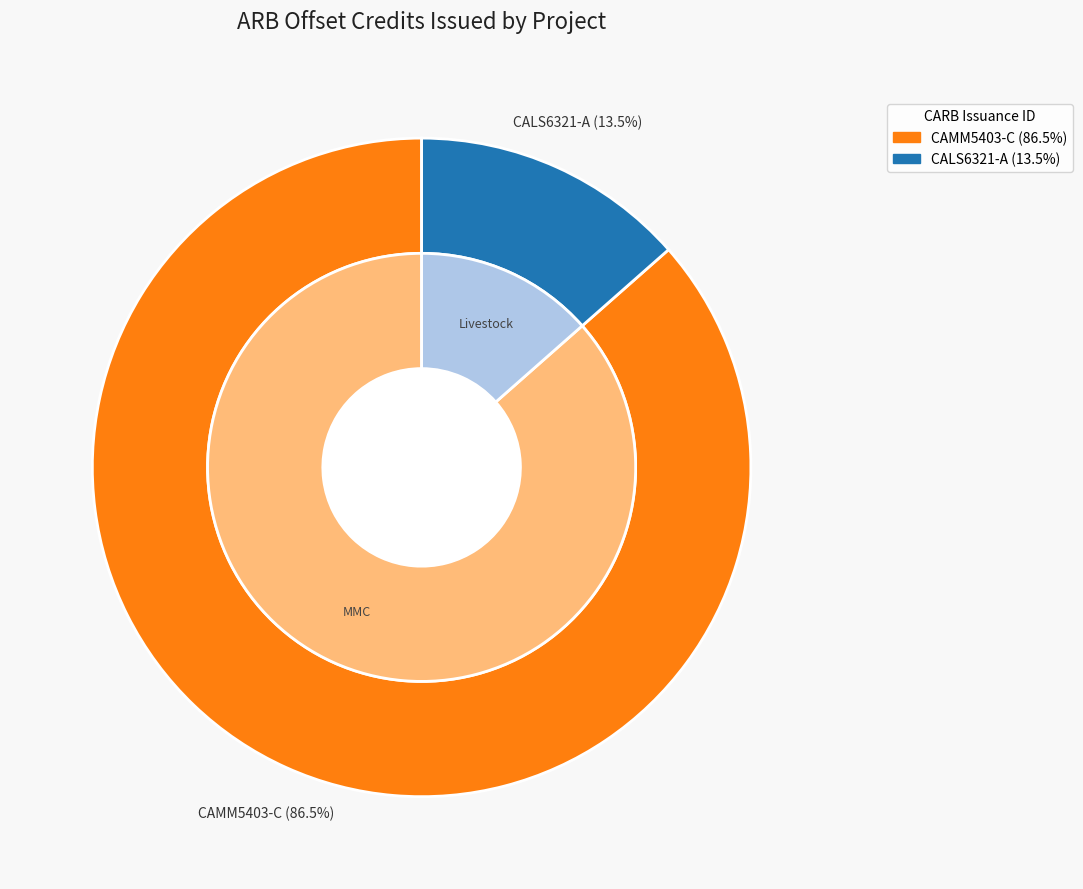

Which category accounts for the majority?

CAMM5403-C